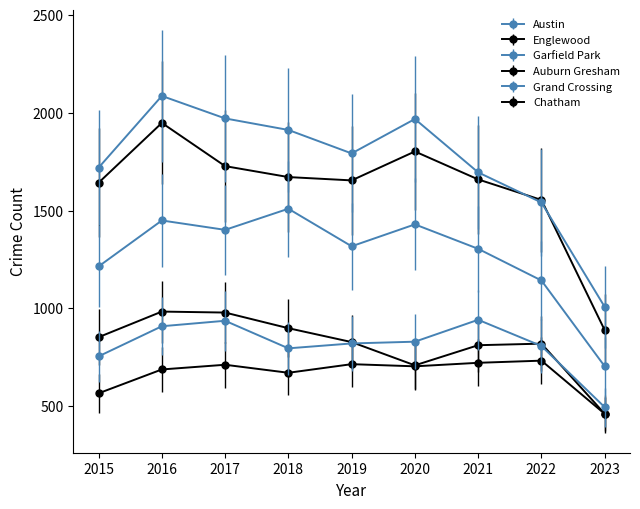

Where is the first local minimum for Englewood?

2019